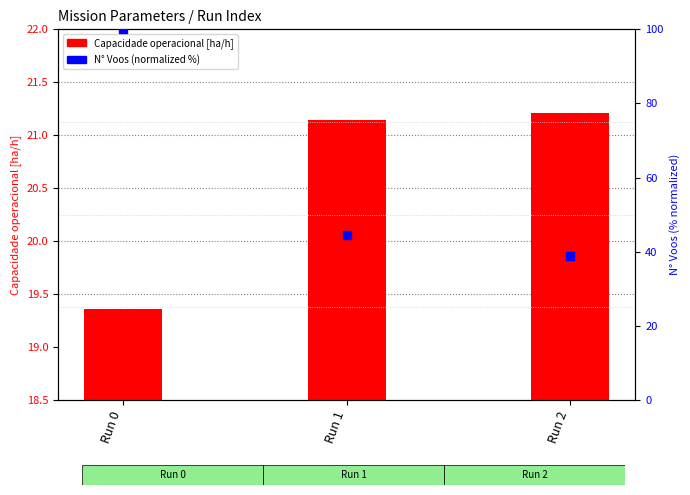

What is the total value across all series at Run 0?

119.4